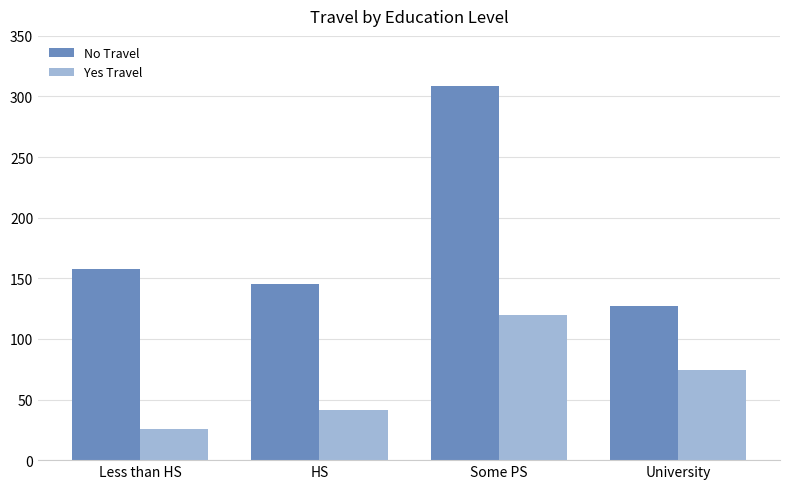

How many data points in No Travel are less than 158?

2